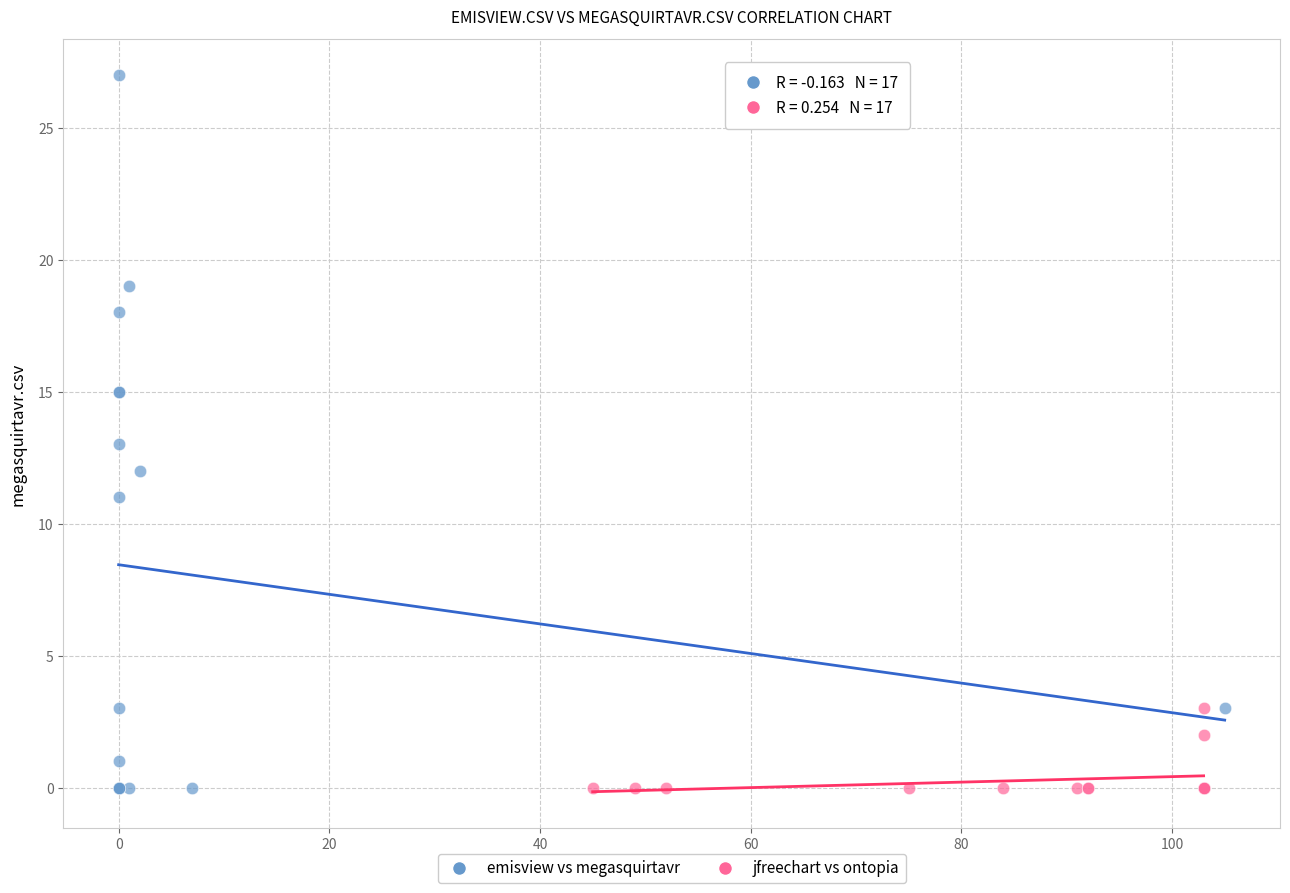

Which series has the widest spread of Y values?

emisview vs megasquirtavr